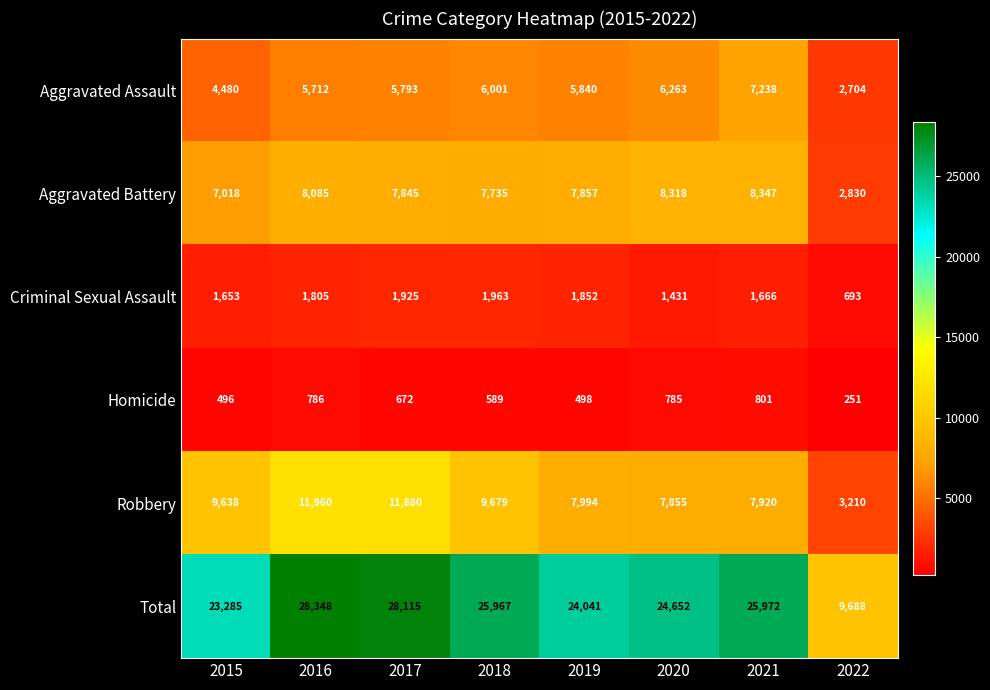

Which series has the largest range (max minus min)?

Total